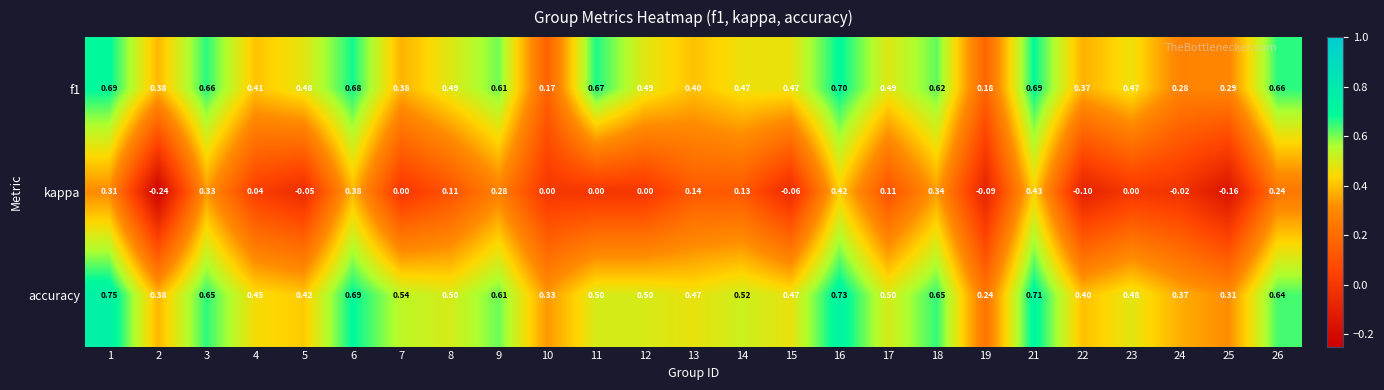

Which series has the widest spread of values?

kappa